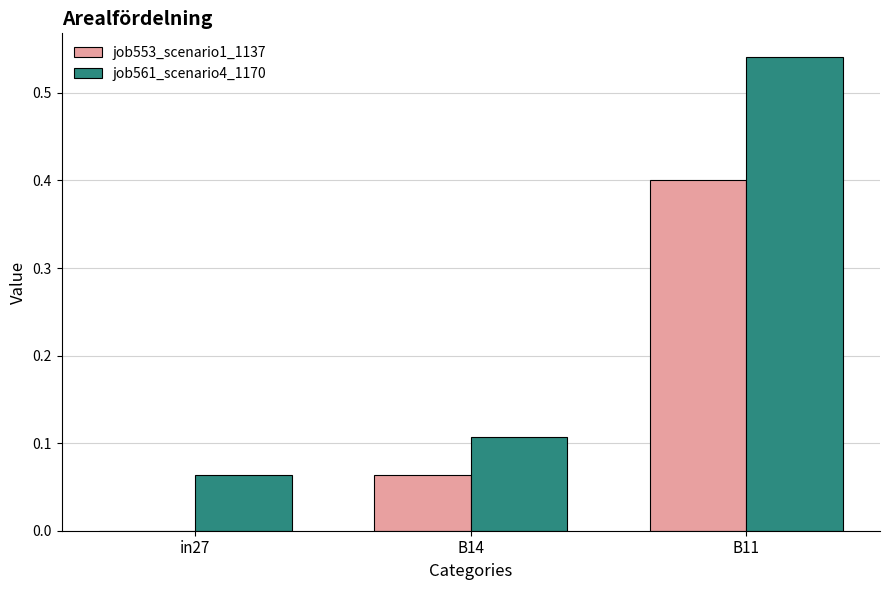

What is the sum of all job561_scenario4_1170 values?

0.7